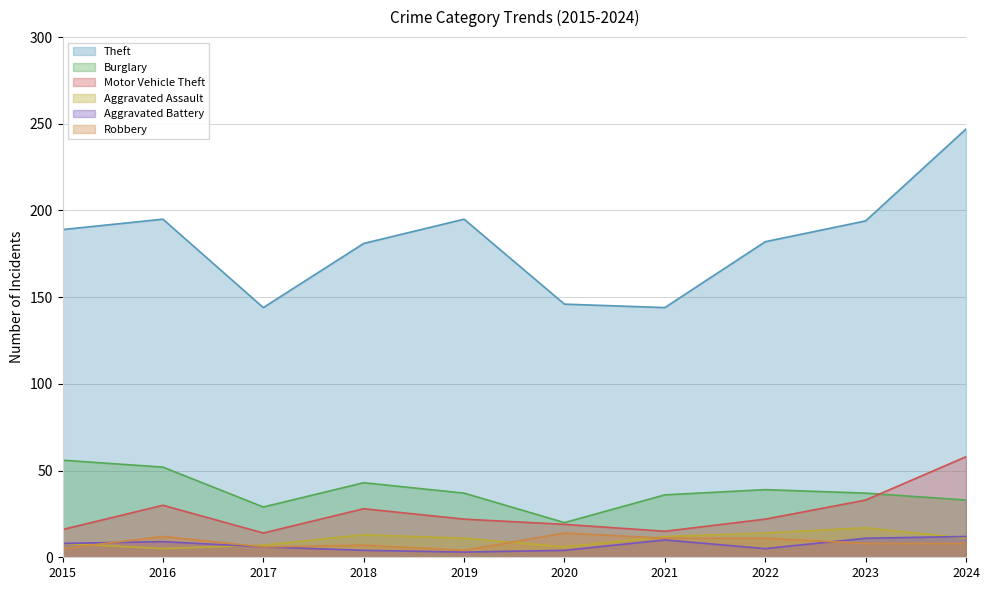

What are all the series names shown in the legend?

Theft, Burglary, Motor Vehicle Theft, Aggravated Assault, Aggravated Battery, Robbery